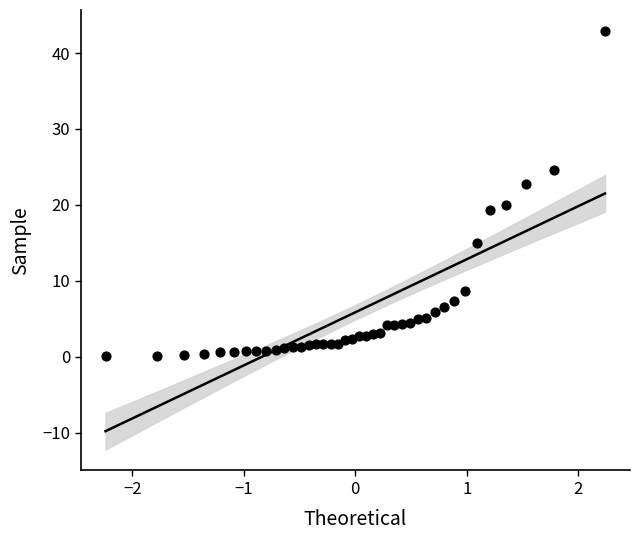

What Y value in the scatter plot is closest to 21?

20.0